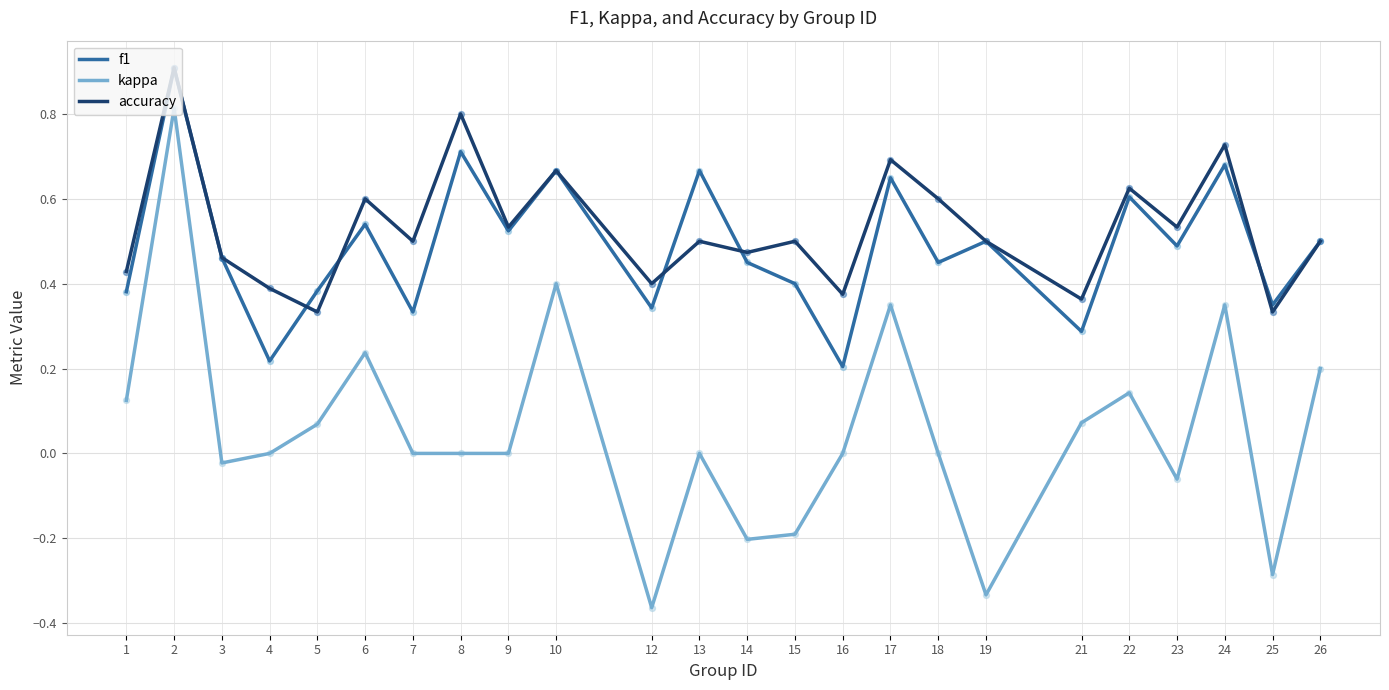

Which series has the widest spread of values?

kappa